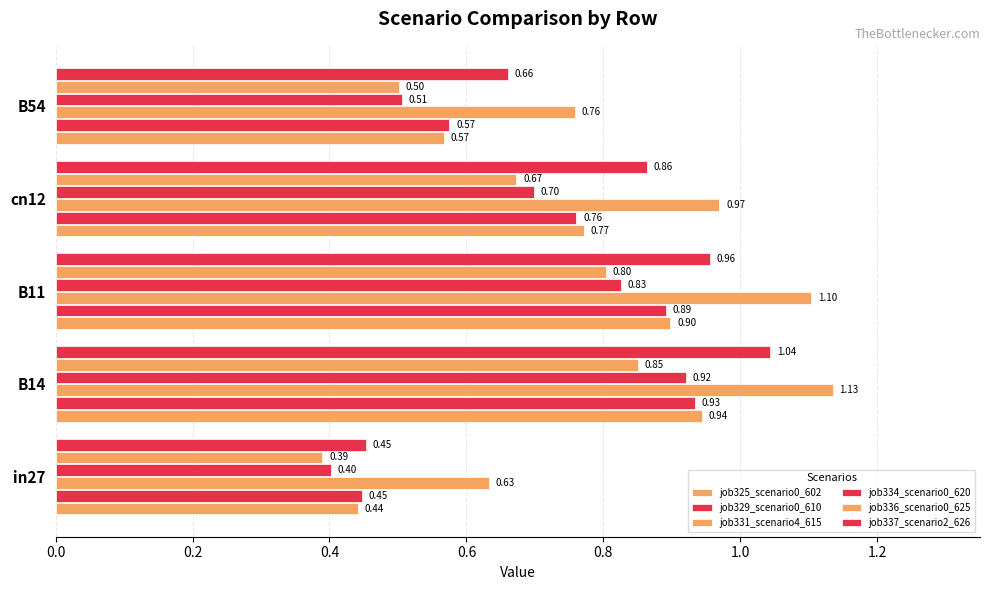

What is the minimum value for job337_scenario2_626?

0.5